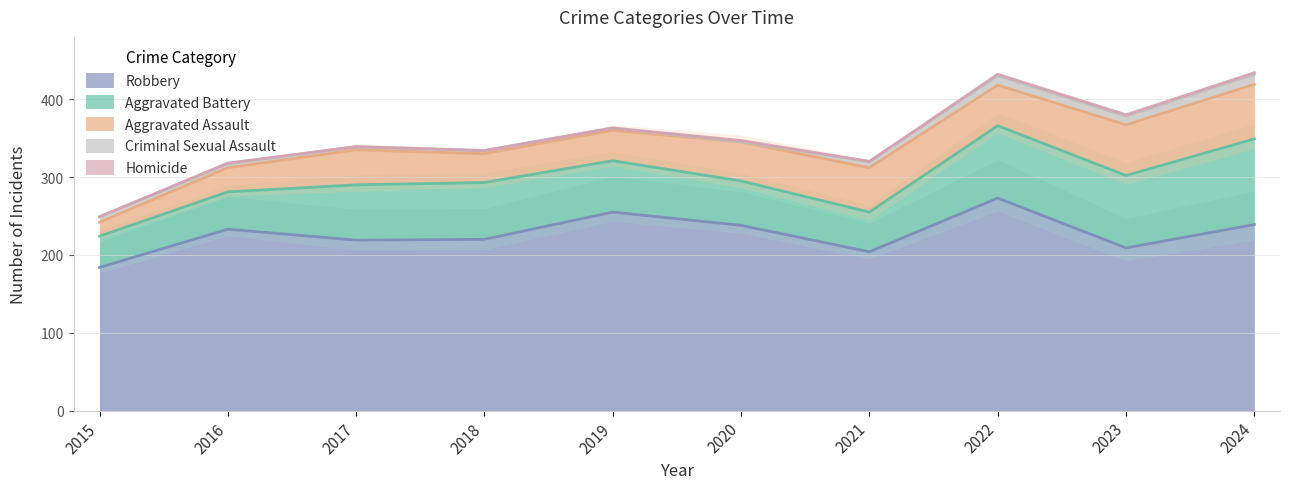

What is the difference between the maximum and minimum values in the Aggravated Assault series?

52